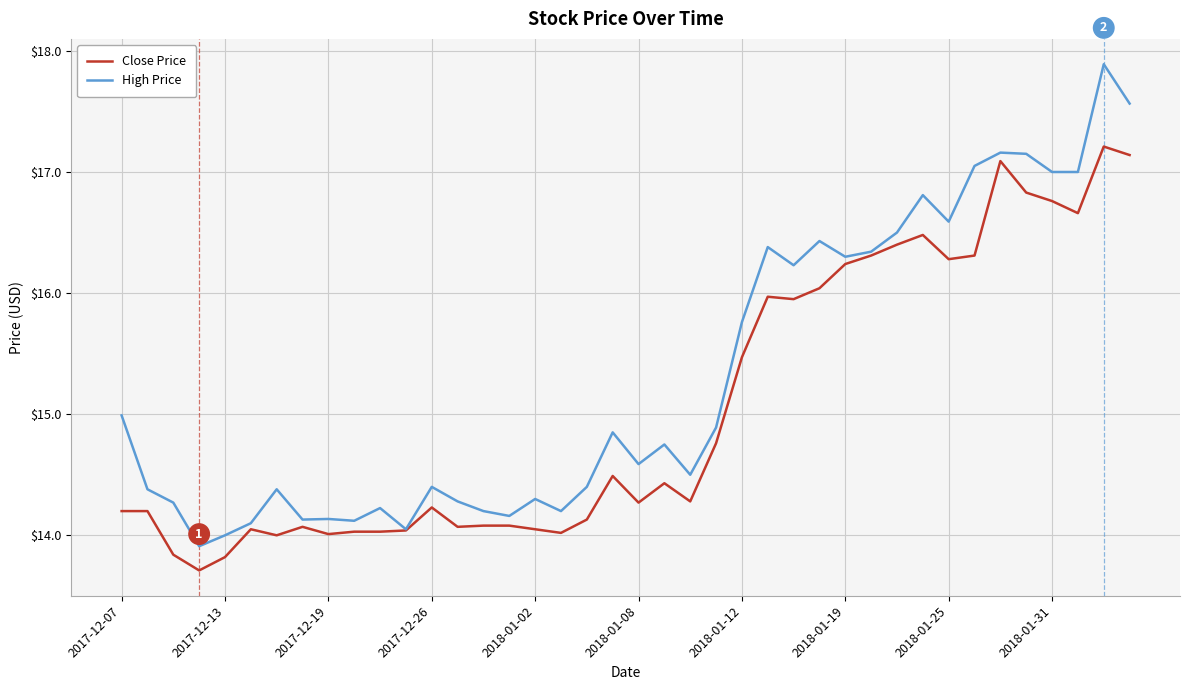

Is this an area chart (filled region under the line)?

No